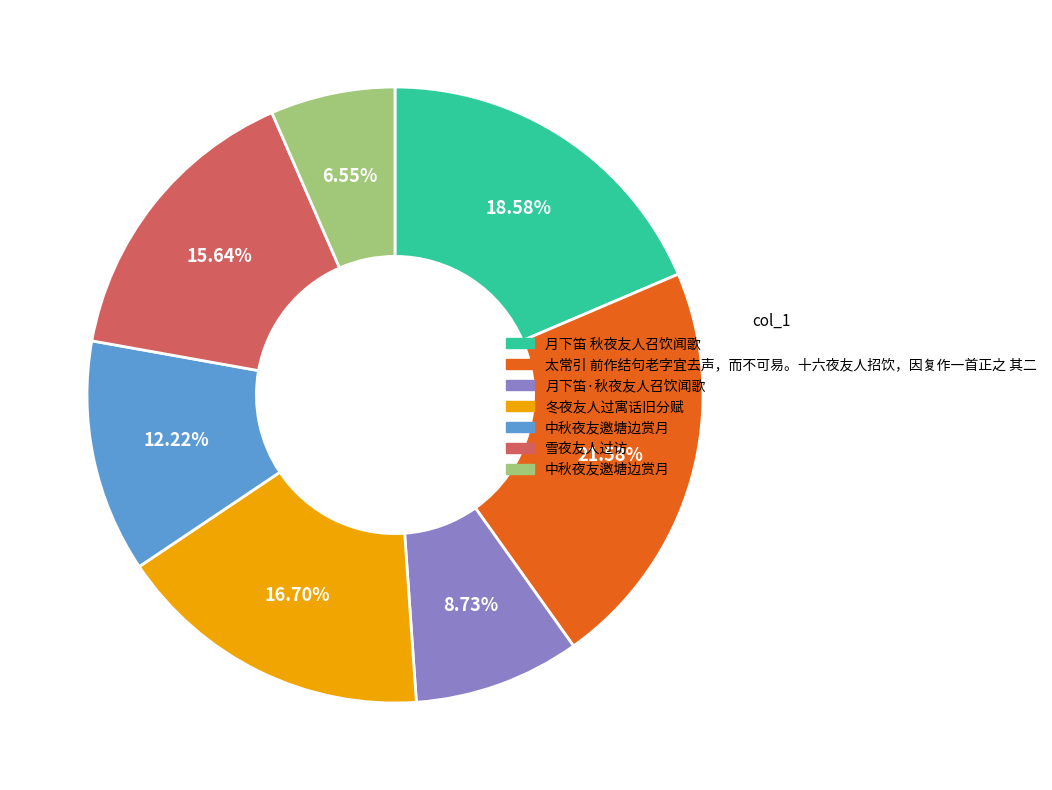

Does any single category account for the majority?

No